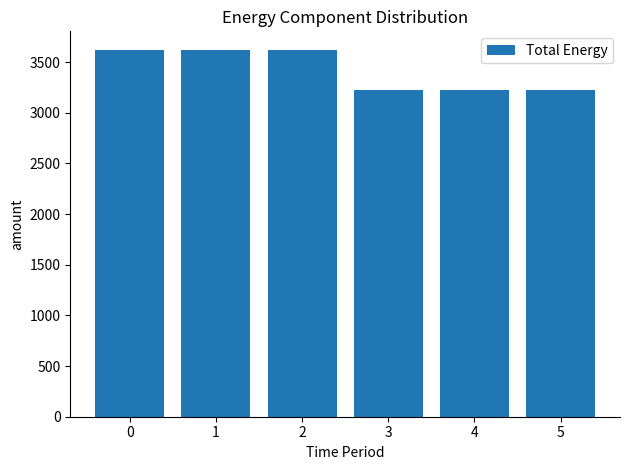

What is the sum of the values at 2 and 0?

7246